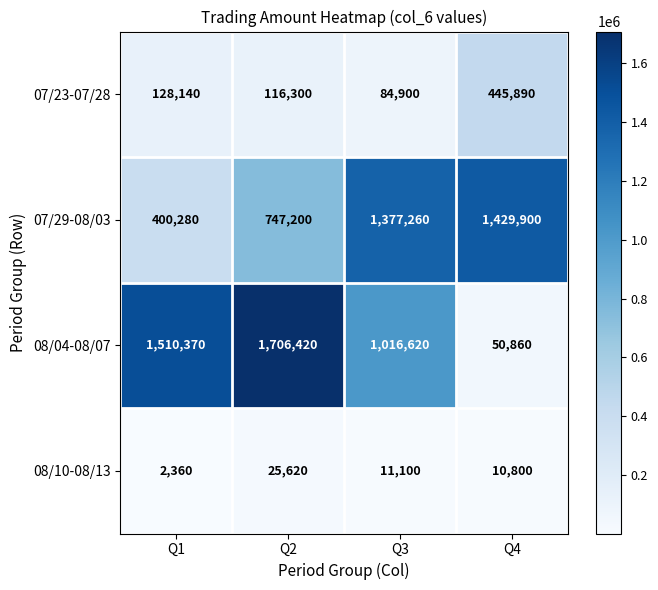

How many values in the 08/10-08/13 series are below 11100?

2